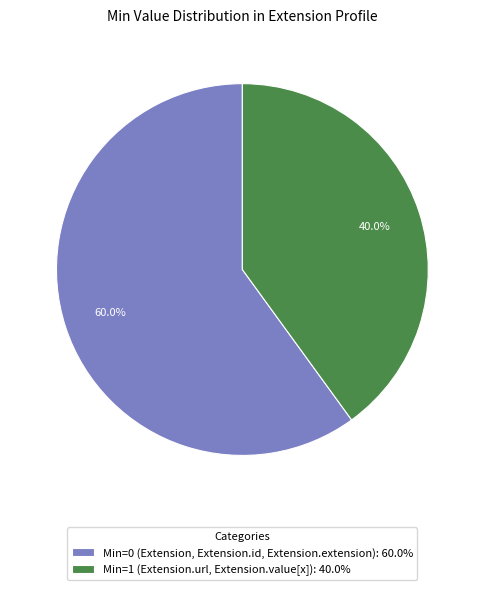

Approximately how many times larger is the value at Min=0 (Extension, Extension.id, Extension.extension): 60.0% compared to Min=1 (Extension.url, Extension.value[x]): 40.0%?

1.5